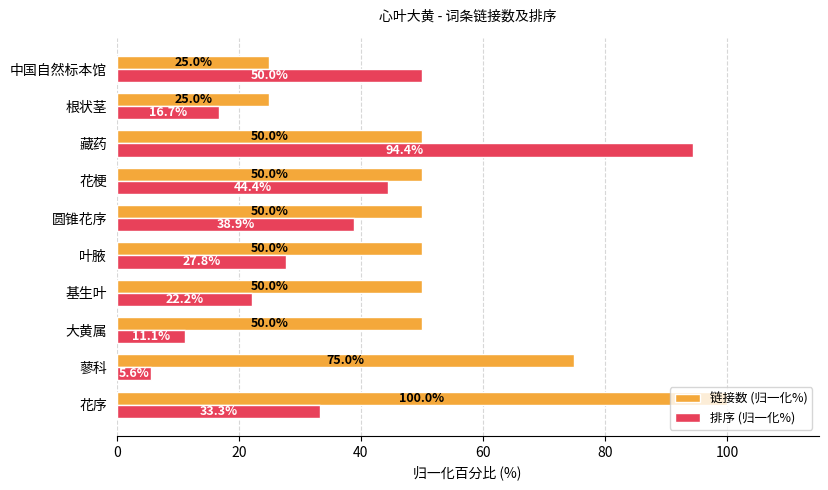

Rank the series by their maximum value, from highest to lowest.

链接数 (归一化%), 排序 (归一化%)